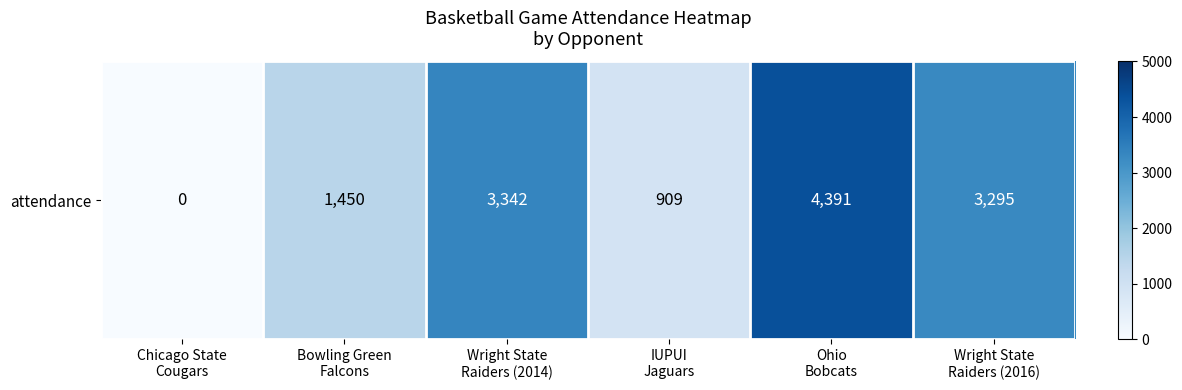

What is the maximum value shown in the chart?

4391